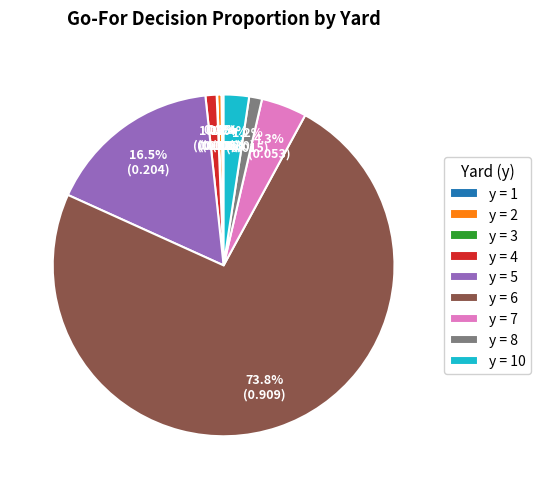

How much of the chart is everything except y = 5?

83.5%